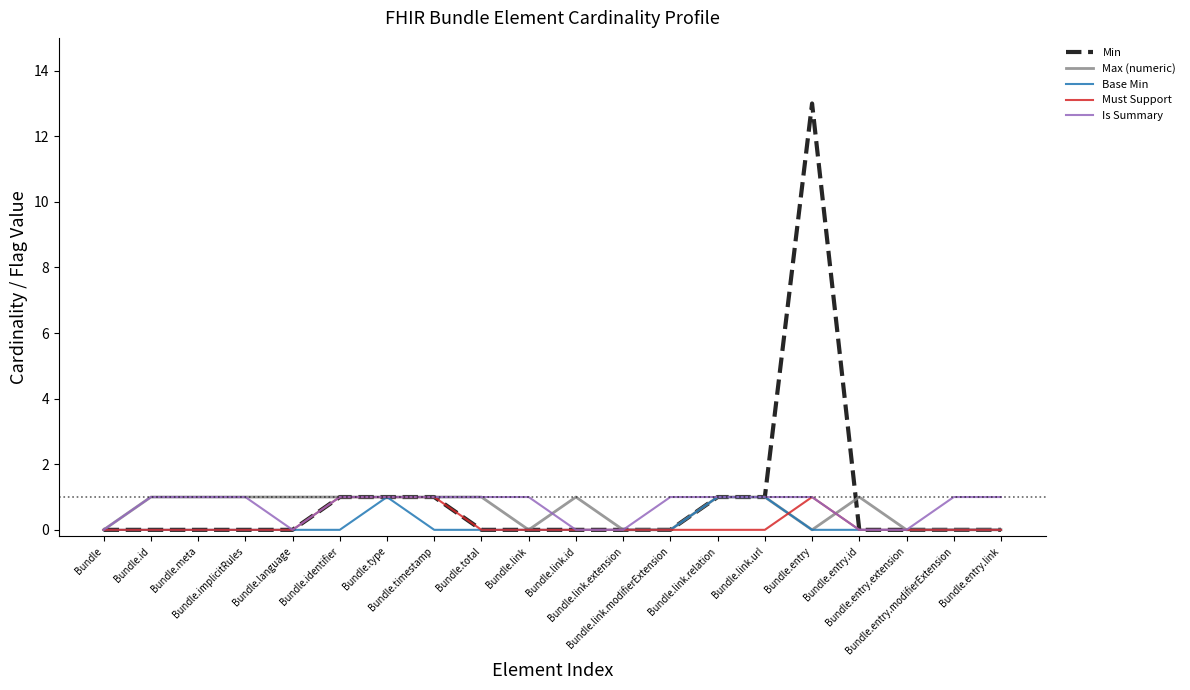

At which category is the sum across all series the highest?

Bundle.entry